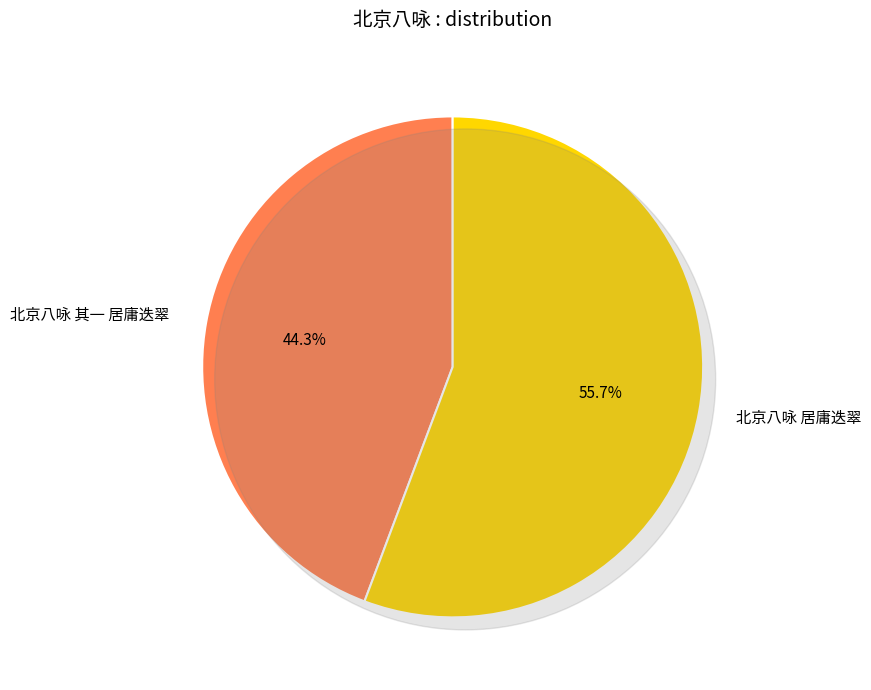

Is it true that 北京八咏 其一 居庸迭翠 is 30% of the pie?

False